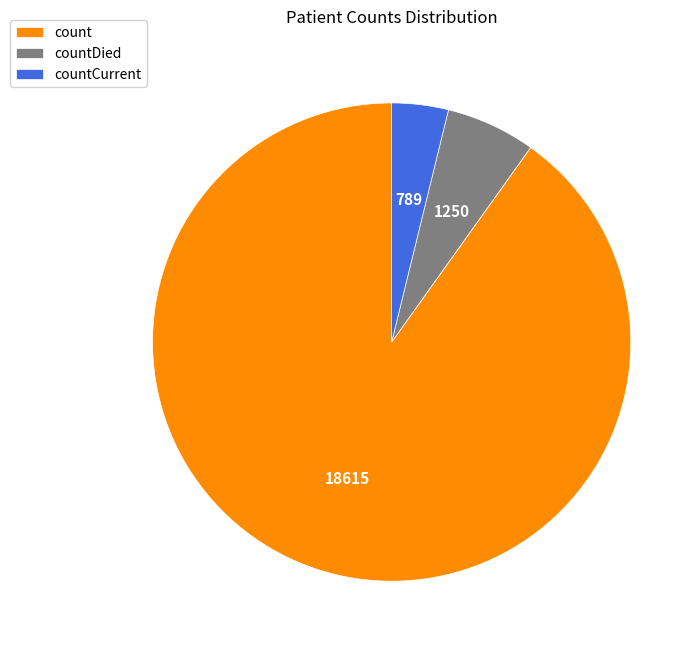

True or false: countDied accounts for 1% of the total.

False